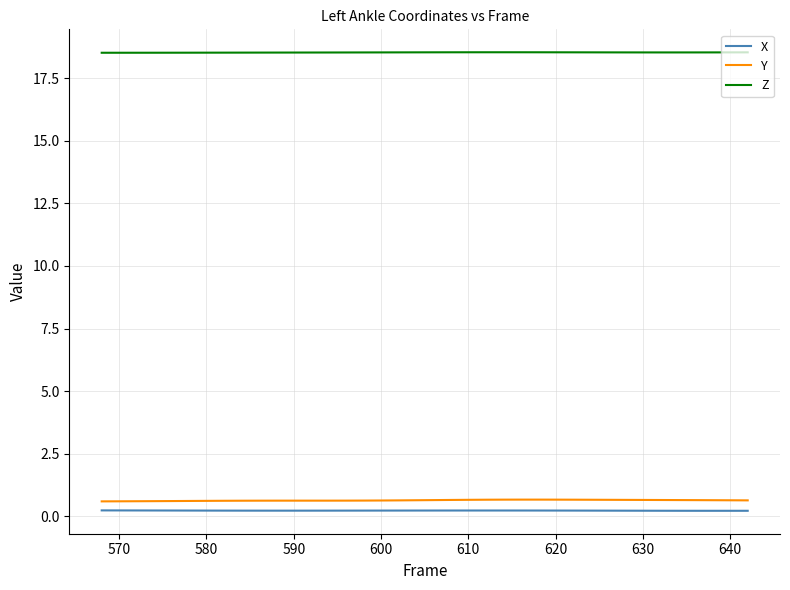

How many series are shown in this chart?

3